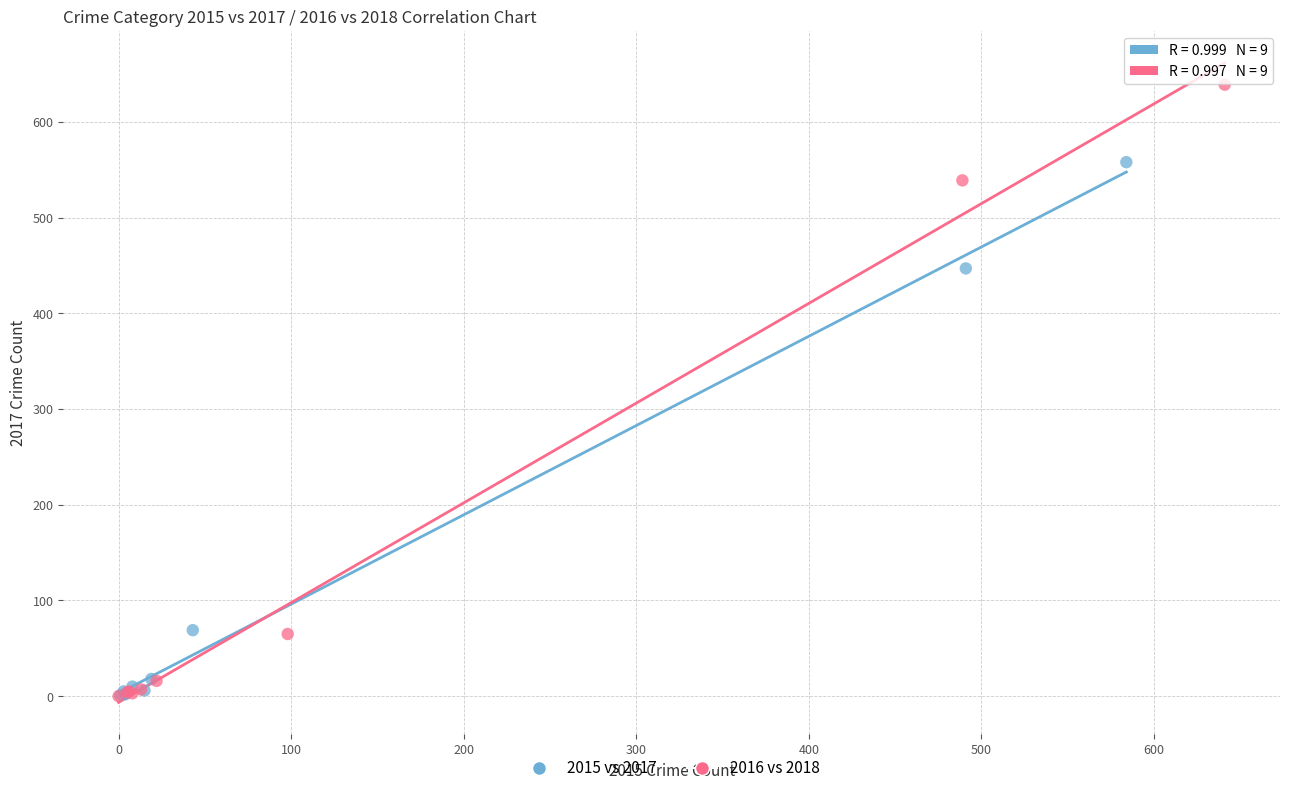

Which series has the widest spread of Y values?

2016 vs 2018